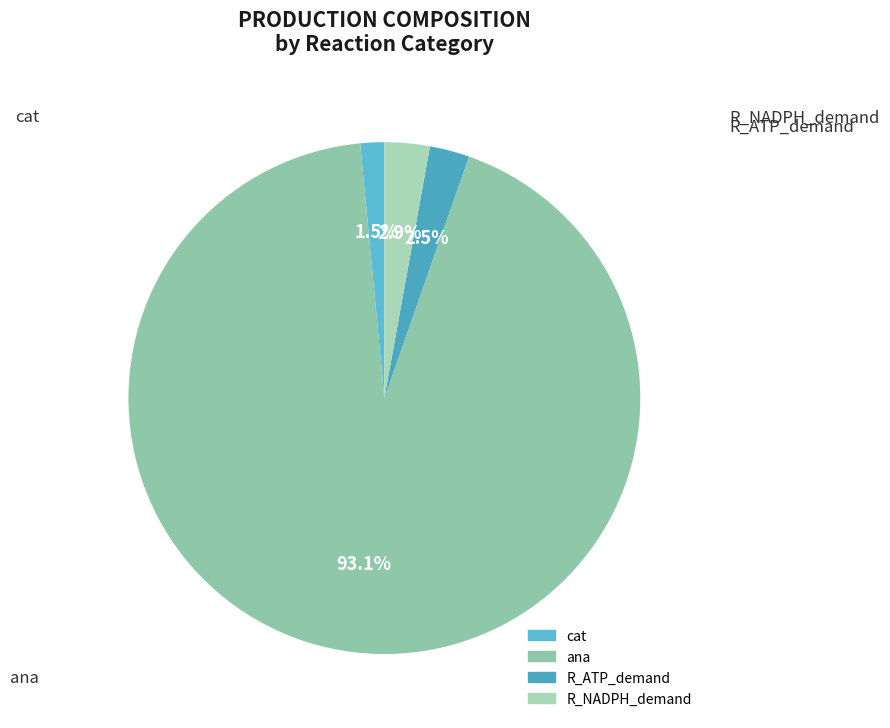

Is there a majority slice in this chart?

Yes